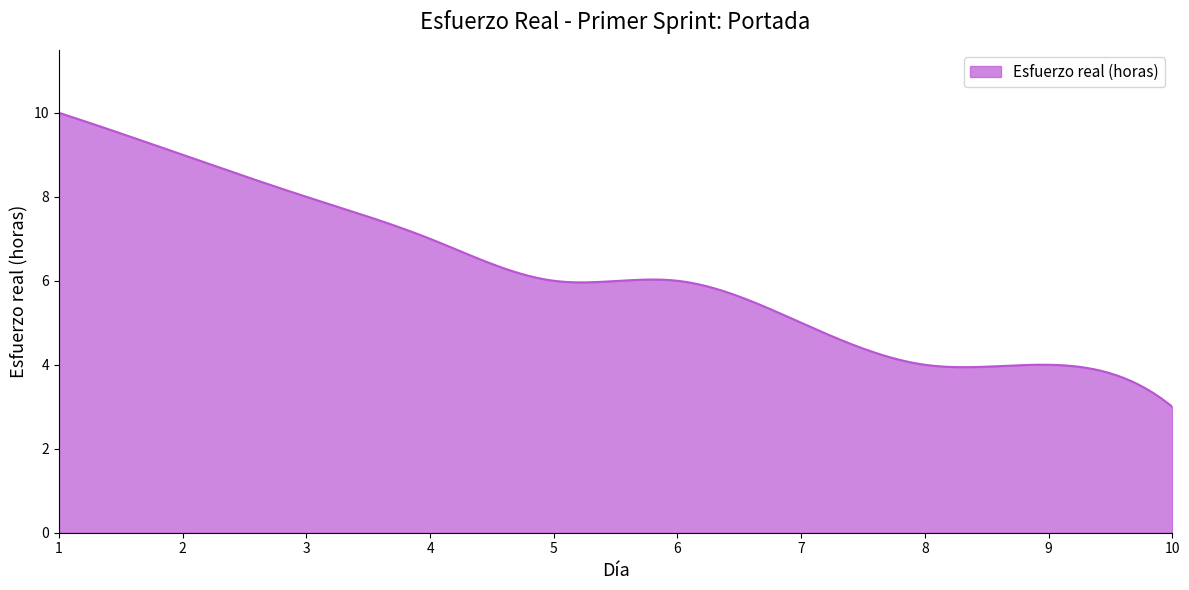

What is the maximum value shown in the chart?

10.0